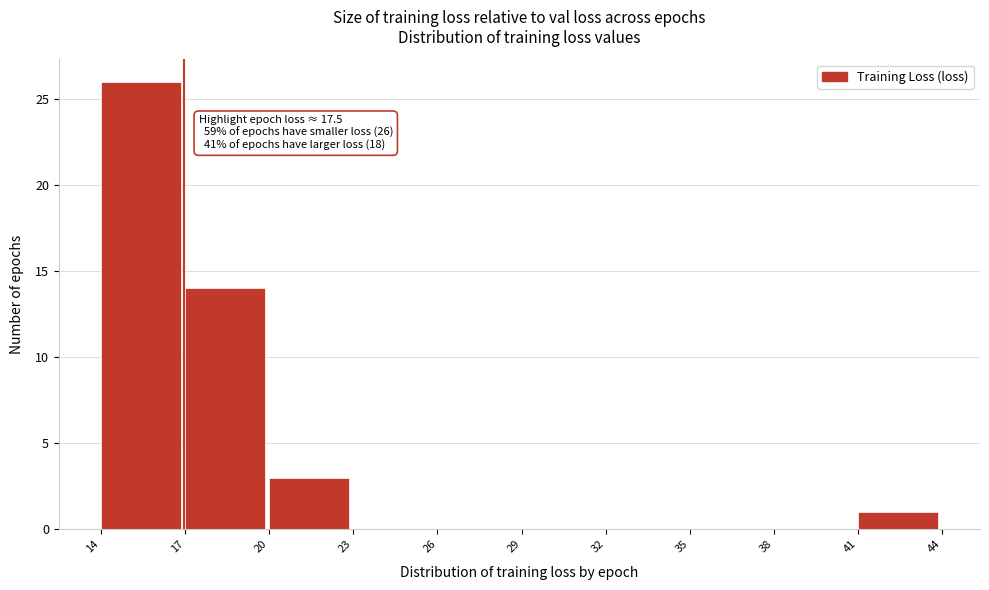

Reading right to left, extract all data points from this chart.

41=1	38=0	35=0	32=0	29=0	26=0	23=0	20=3	17=14	14=26